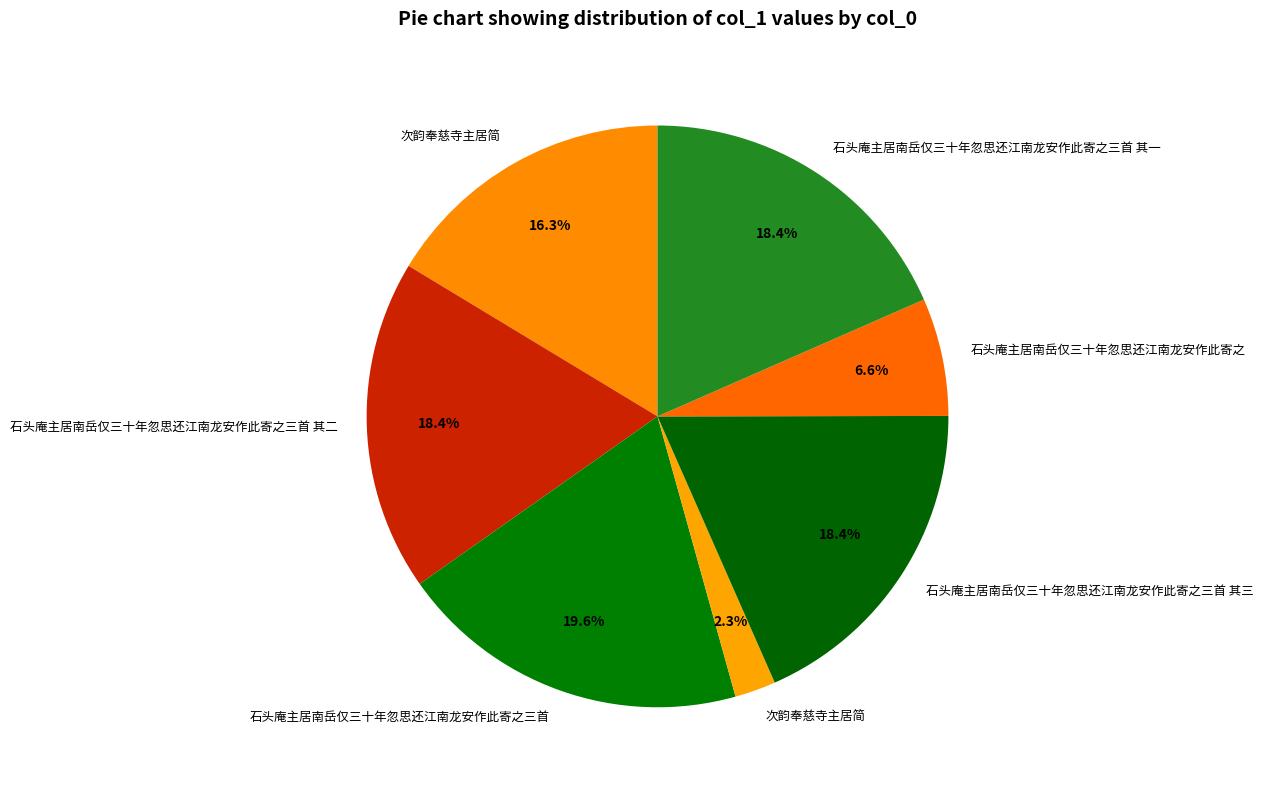

How many slices are in this pie chart?

7